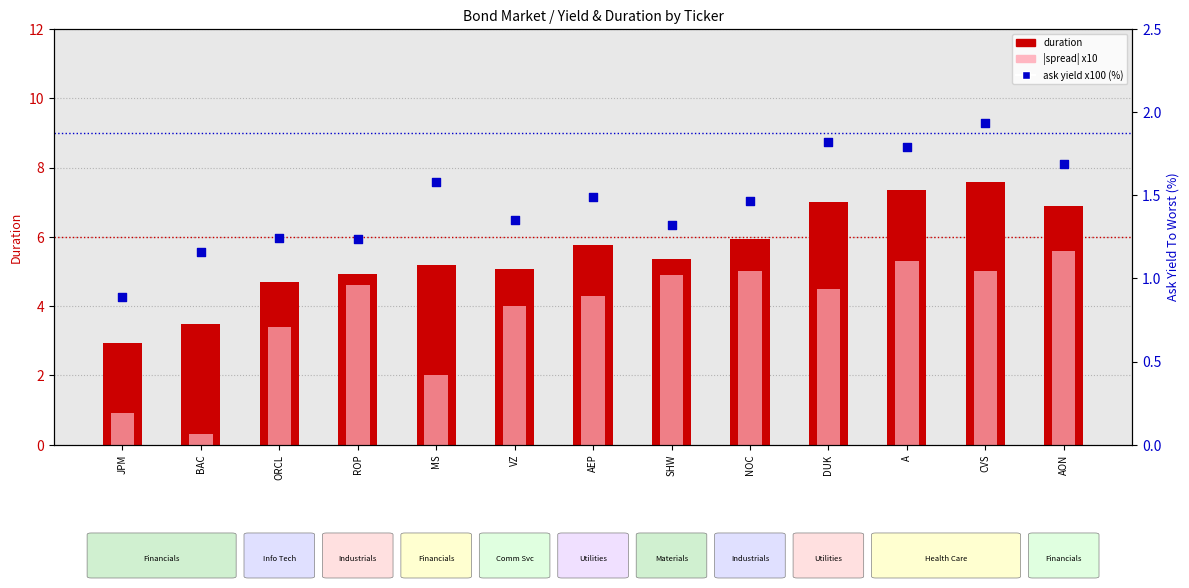

Is the value of ask yield x100 (%) at ORCL greater than the value of |spread| x10 at ORCL?

No